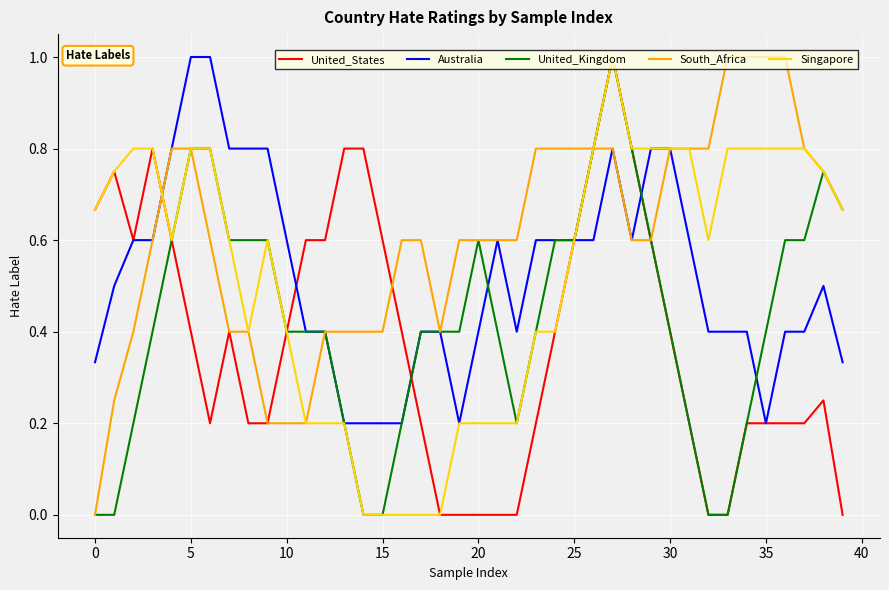

What is the difference between the maximum and minimum values in the Singapore series?

1.0